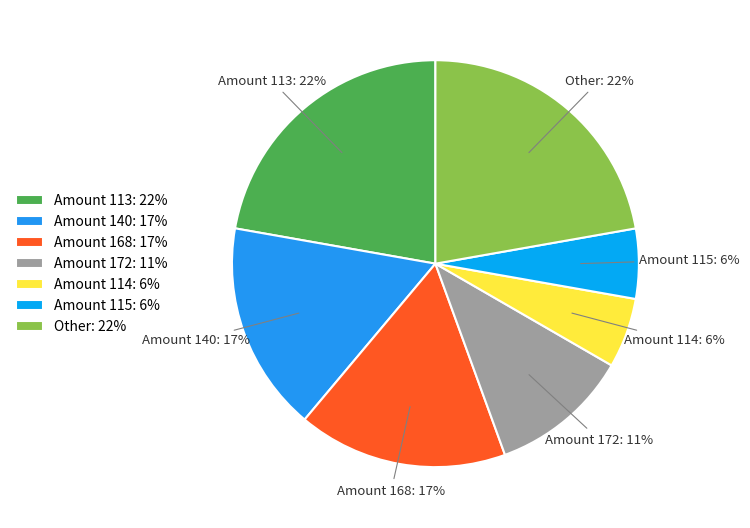

What percentage is the Amount 114: 6% slice, to the nearest percent?

6%